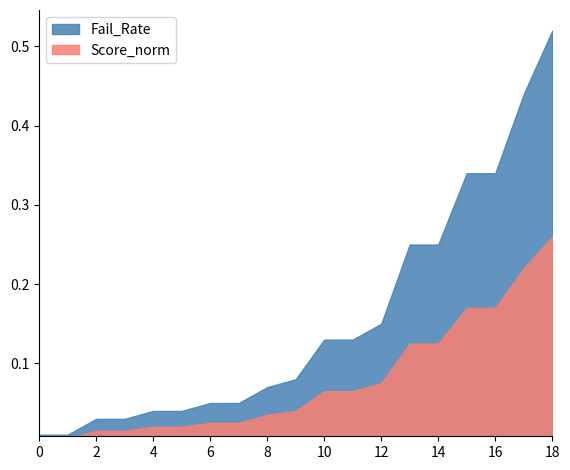

Which series changed the most between 0 and 8?

Fail_Rate